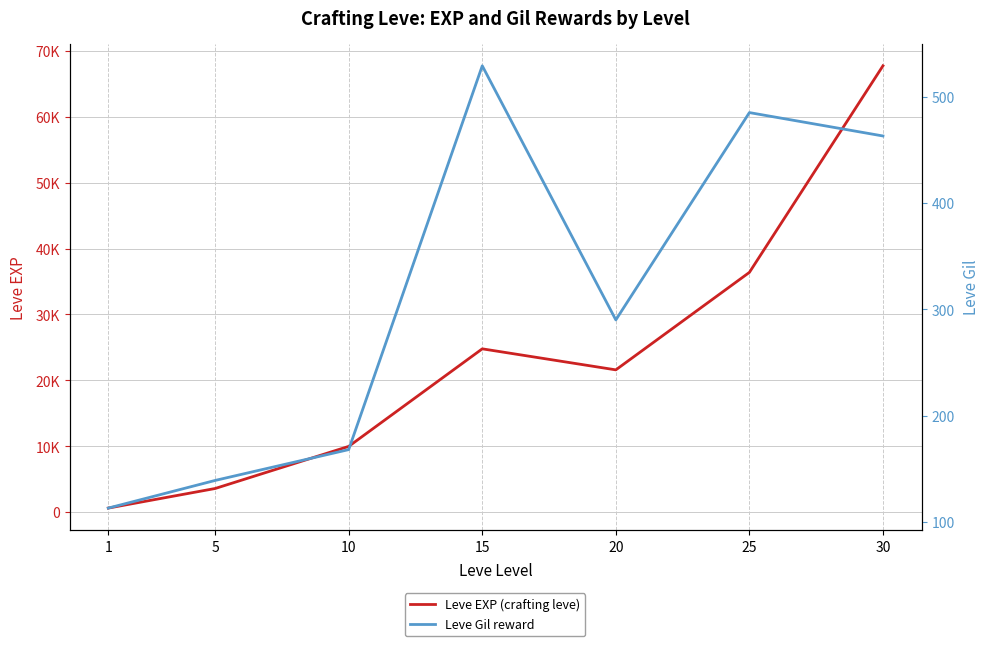

True or false: Leve EXP (crafting leve) and Leve Gil reward cross at least once.

False